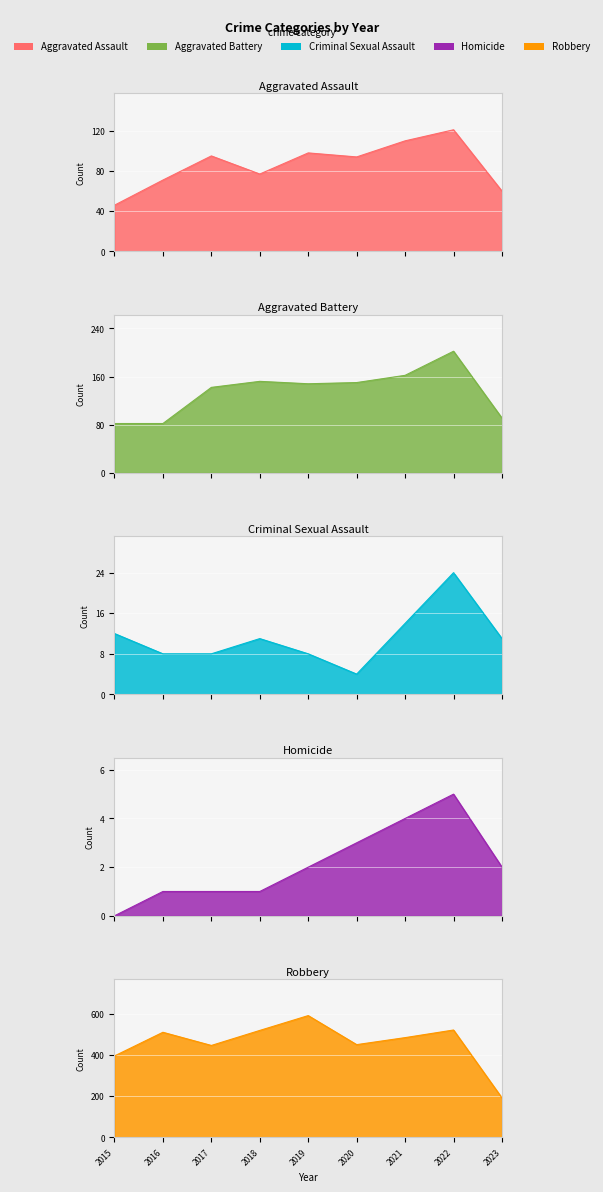

Where is Homicide nearest to the value 2?

2019